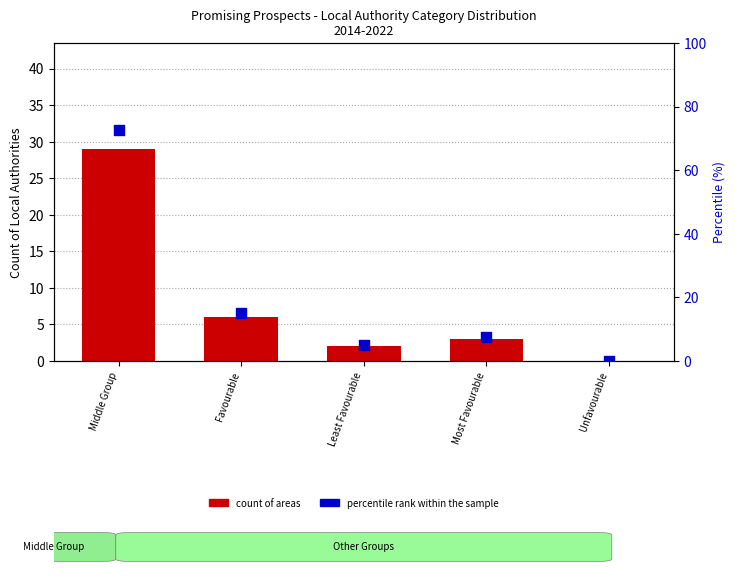

Which series has the largest total across all categories?

percentile rank within the sample